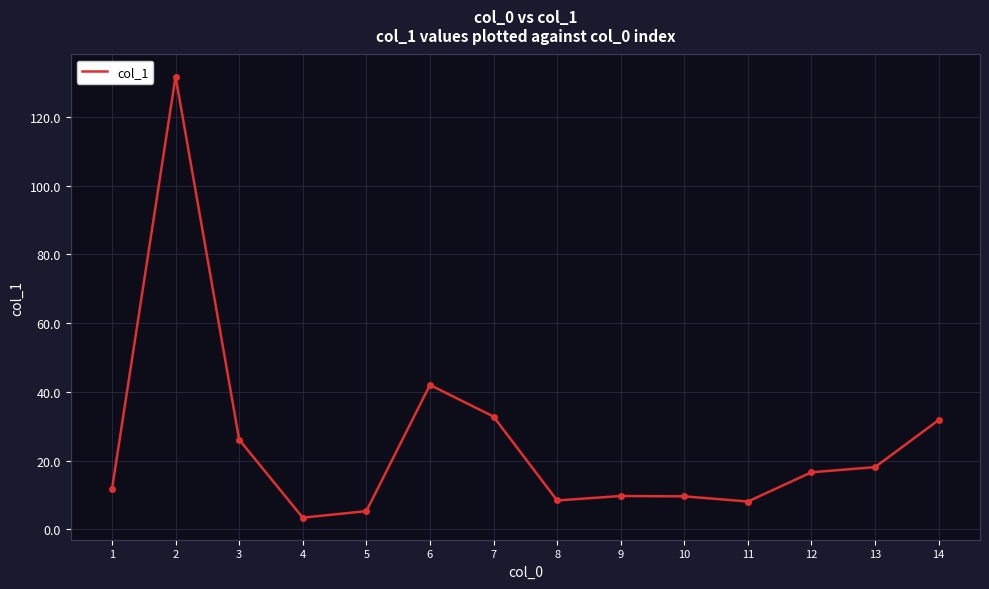

How many categories are shown in the chart?

14